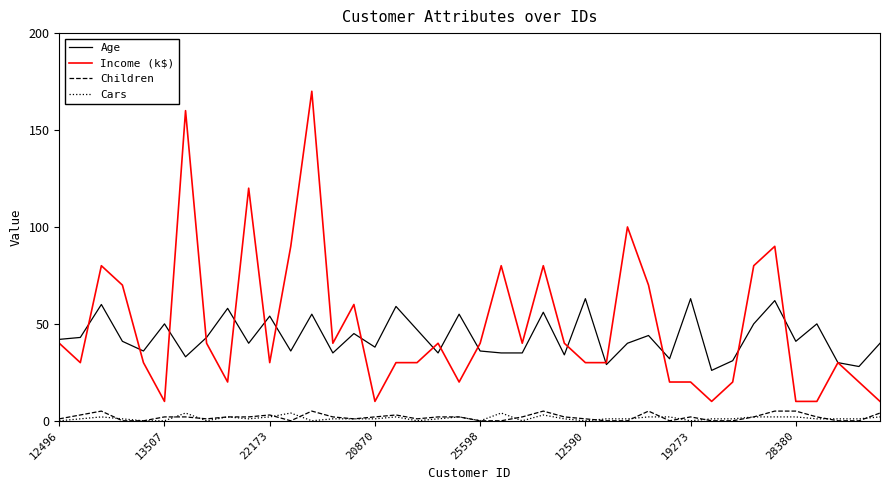

Which series has the widest spread of values?

Income (k$)